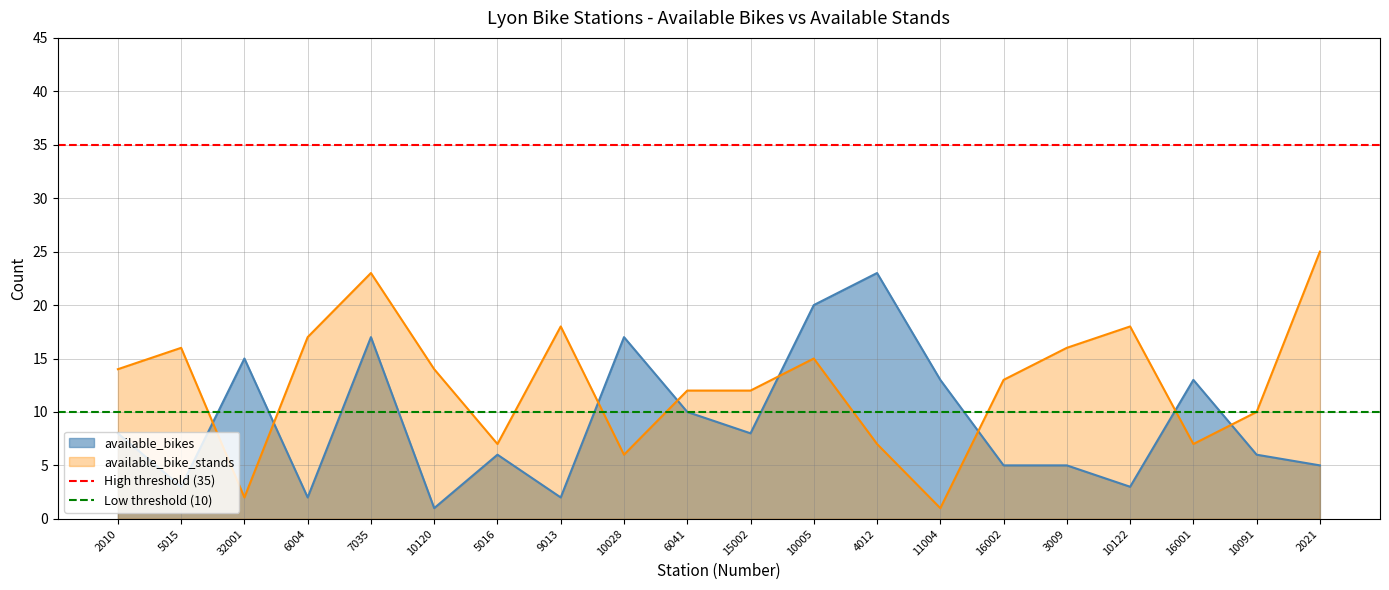

Which category has the highest value in the available_bike_stands series?

2021